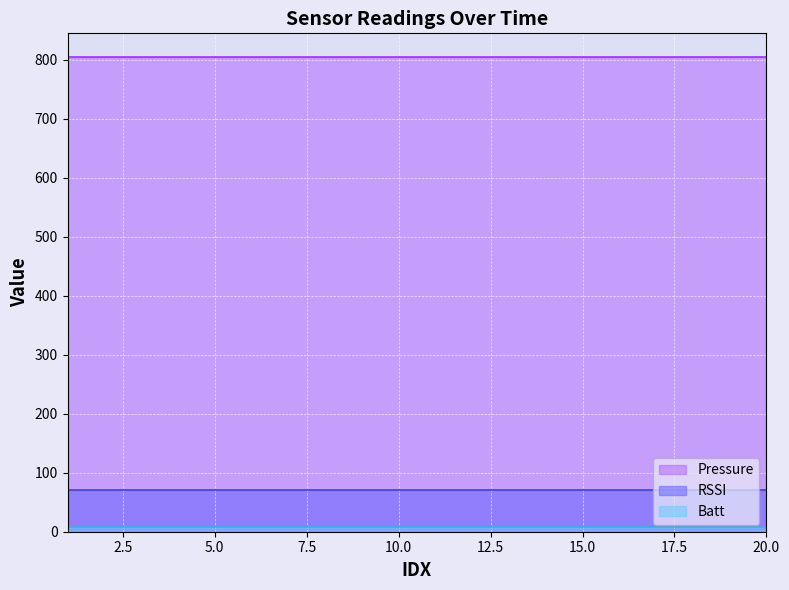

True or false: Pressure and Batt intersect in this chart.

False